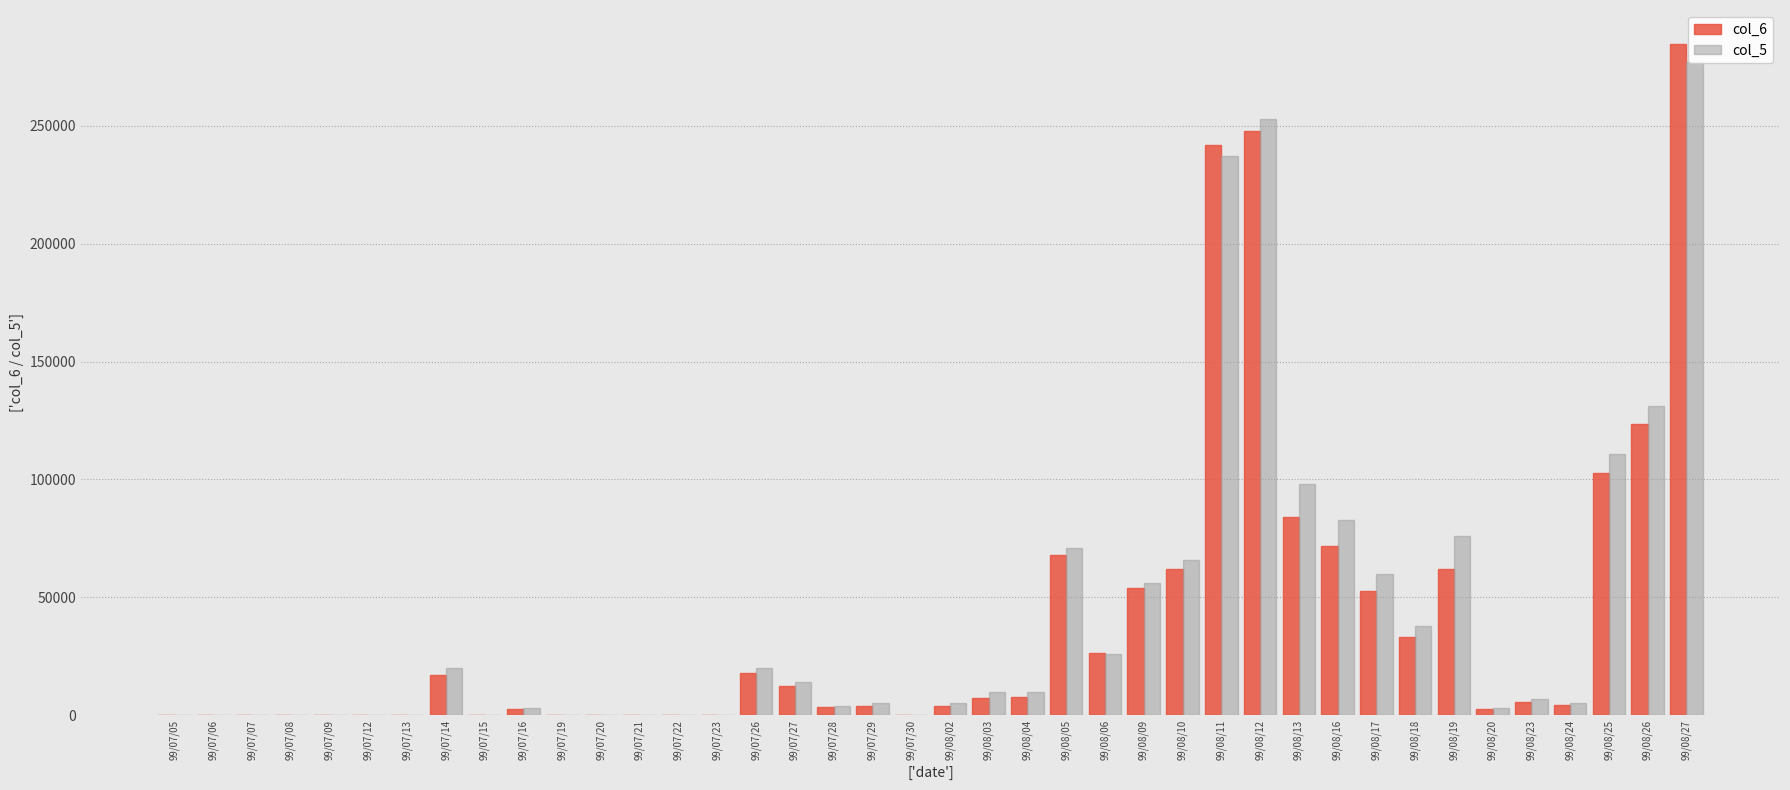

Which has a higher value, 99/08/16 or 99/07/19?

99/08/16